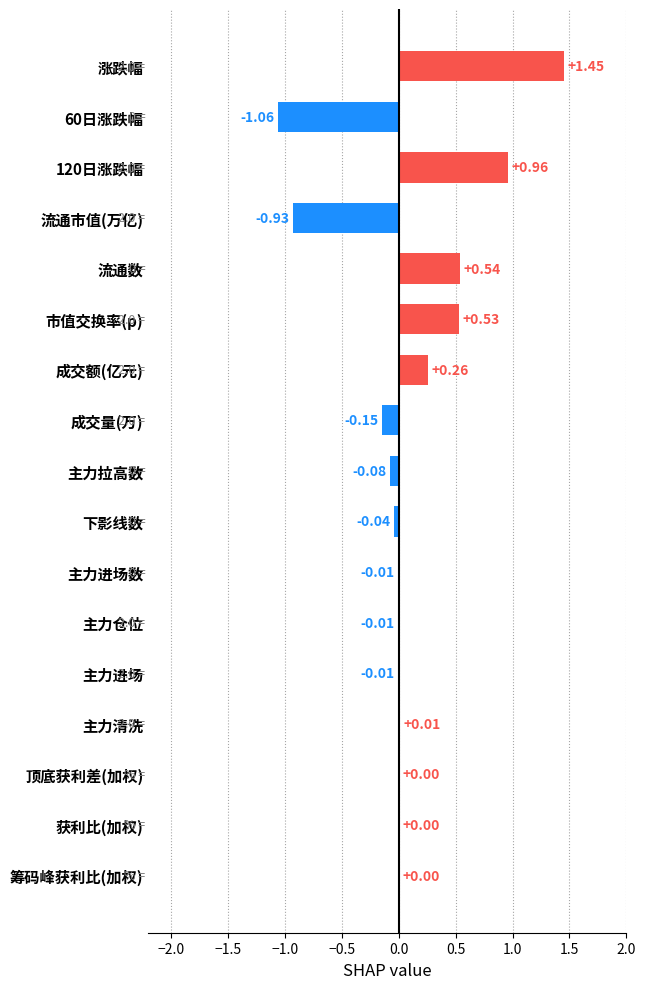

What is the sum of all values?

1.5